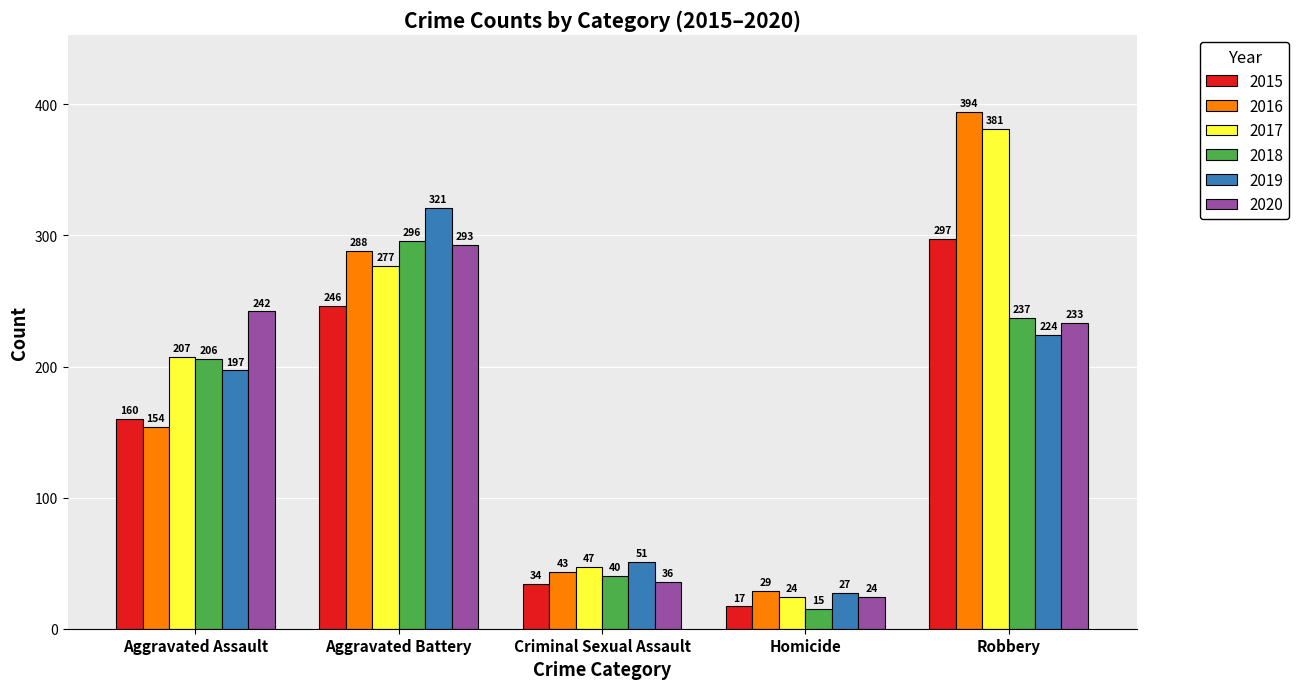

What is the difference between the 2017 values at Aggravated Battery and Robbery?

104